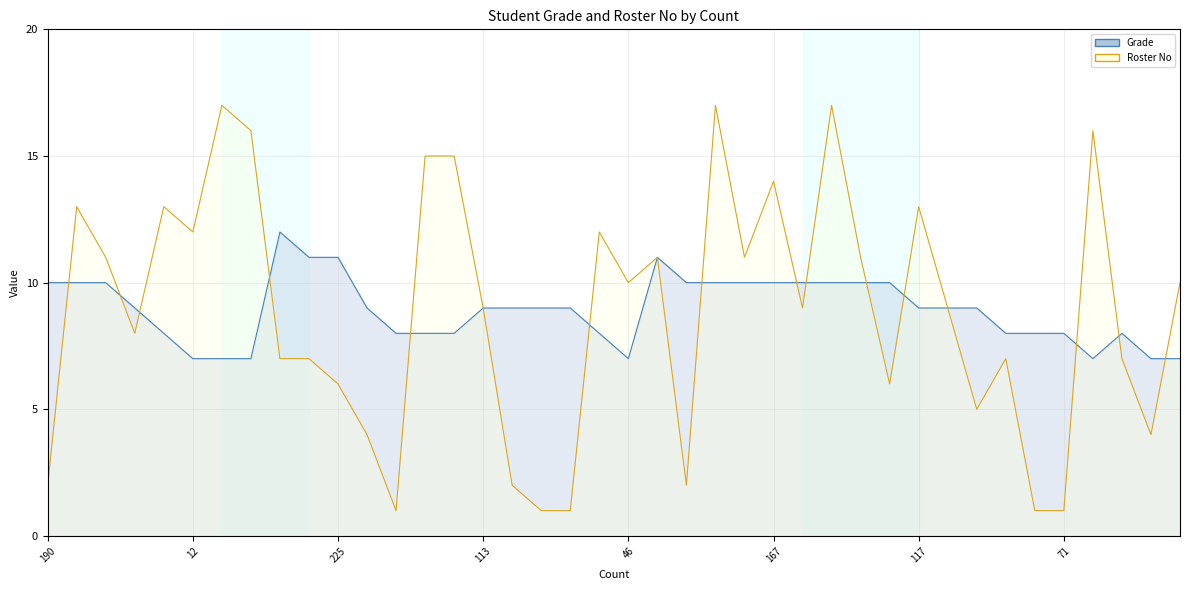

True or false: Grade and Roster No intersect in this chart.

True